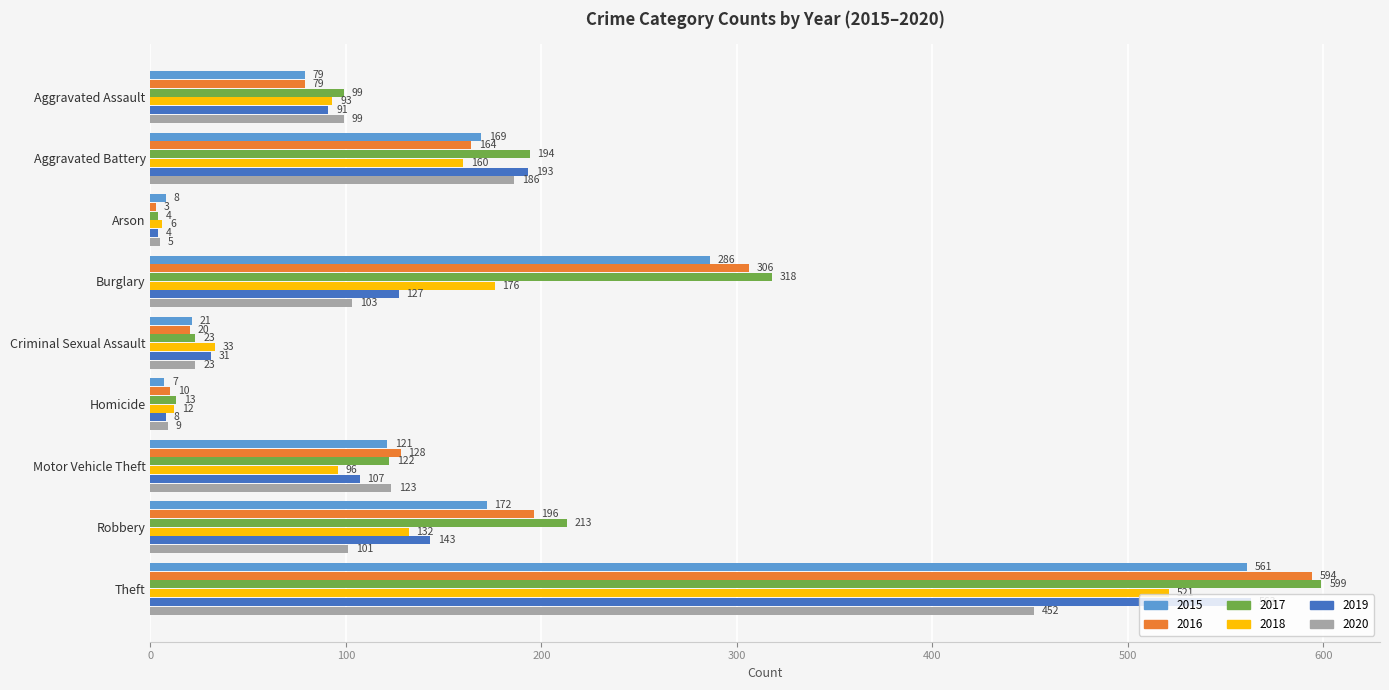

At which label is 2019 closest to 283?

Aggravated Battery